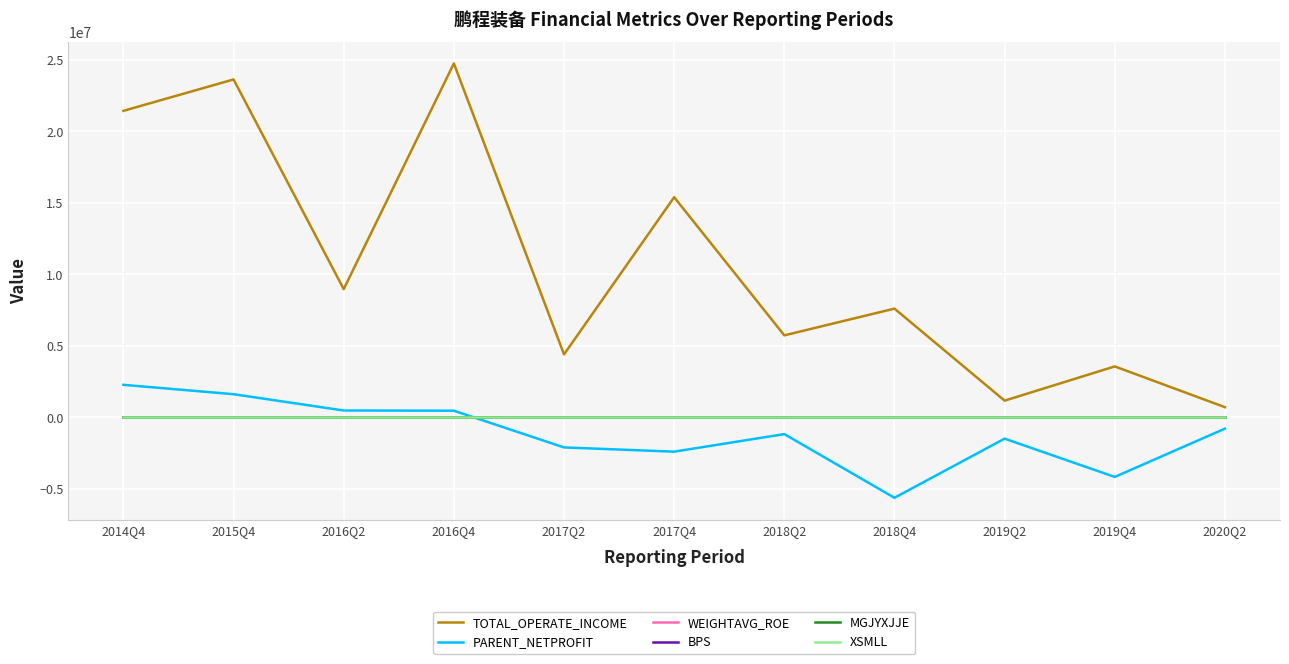

What are all the series names shown in the legend?

TOTAL_OPERATE_INCOME, PARENT_NETPROFIT, WEIGHTAVG_ROE, BPS, MGJYXJJE, XSMLL